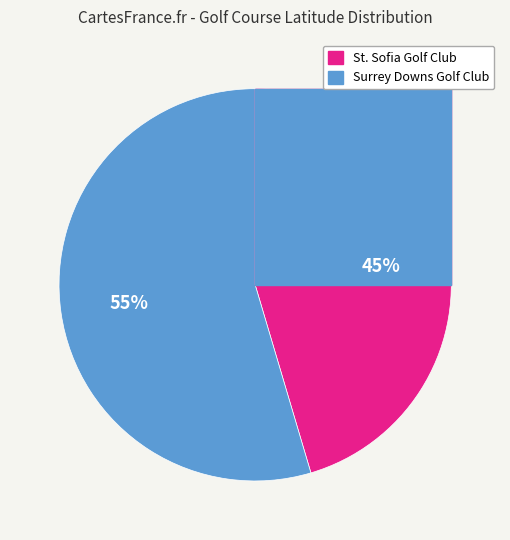

True or false: Surrey Downs Golf Club accounts for 55% of the total.

True